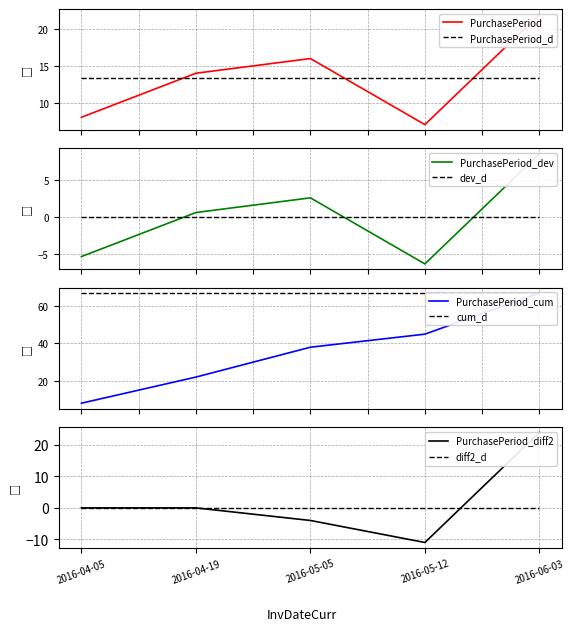

The chart shows a value of 22 at 2016-06-03. True or false?

True